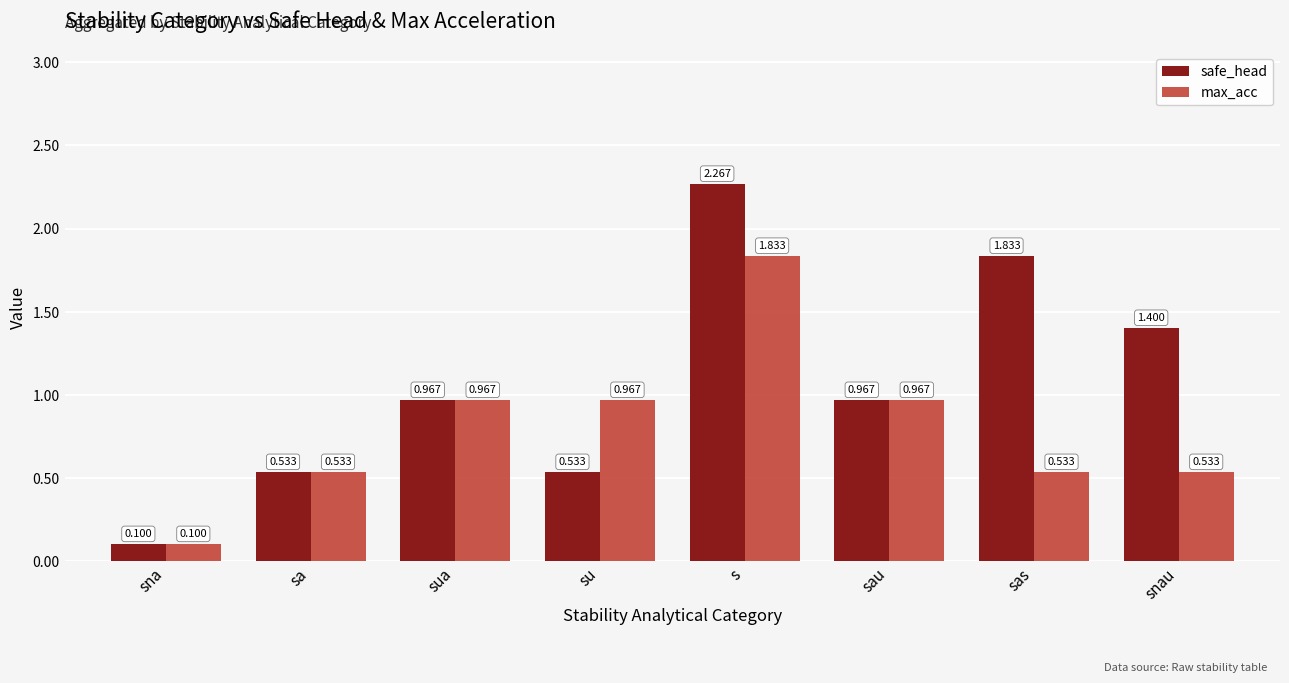

Does the chart contain stacked bars?

No